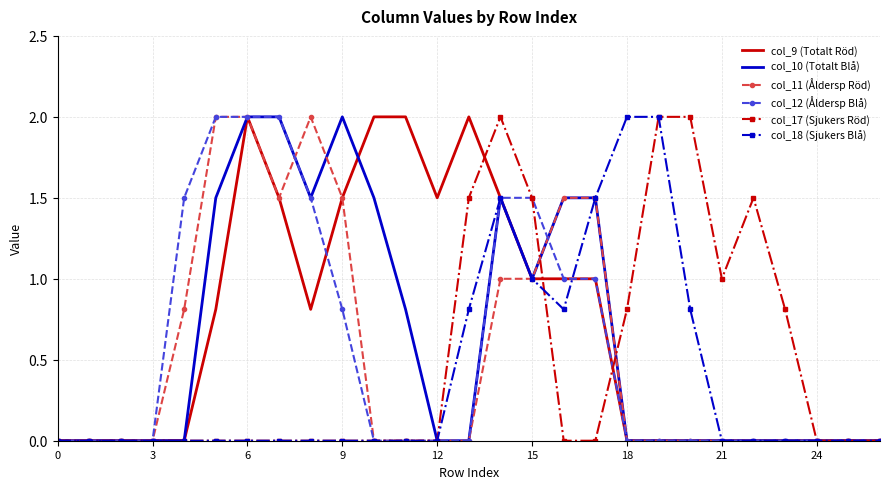

What is the maximum value shown in the chart?

2.0